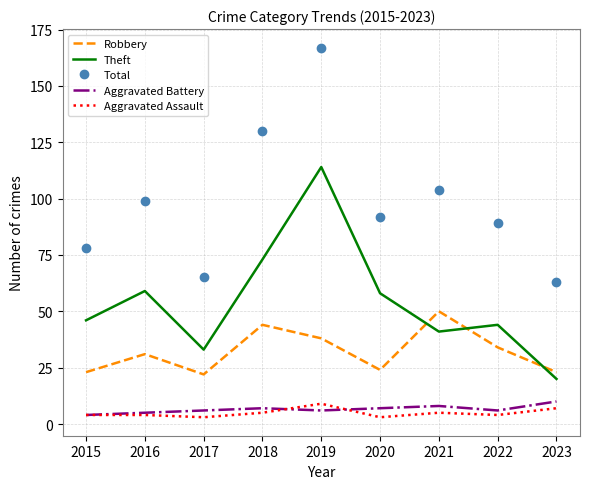

True or false: Total and Robbery cross at least once.

False